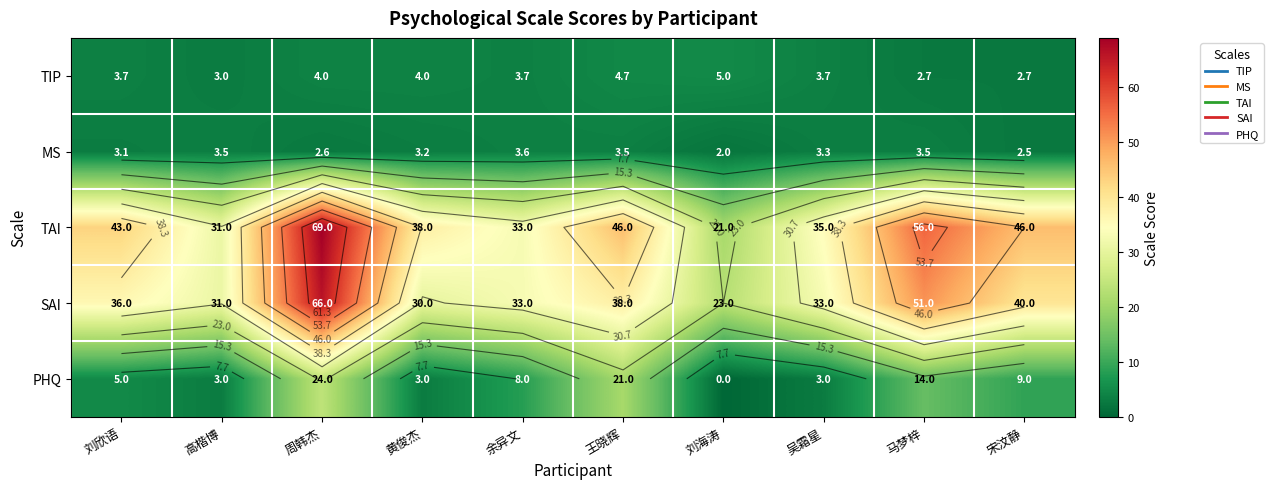

Which has a higher value, 王晓辉 or 高楷博?

王晓辉